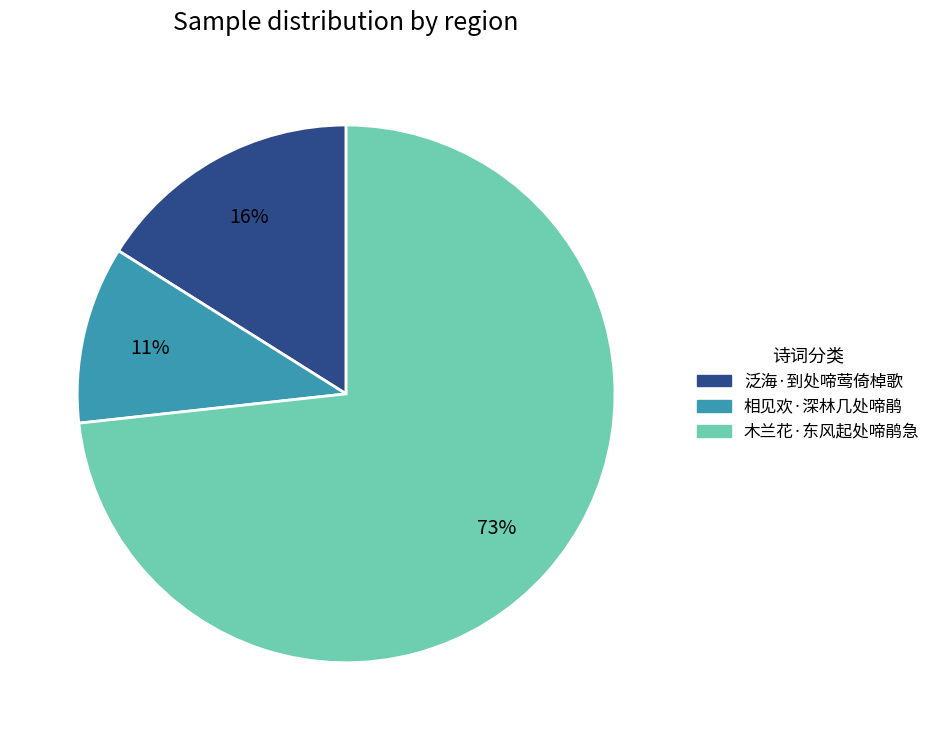

Rank the categories by value from lowest to highest.

相见欢·深林几处啼鹃, 泛海·到处啼莺倚棹歌, 木兰花·东风起处啼鹃急